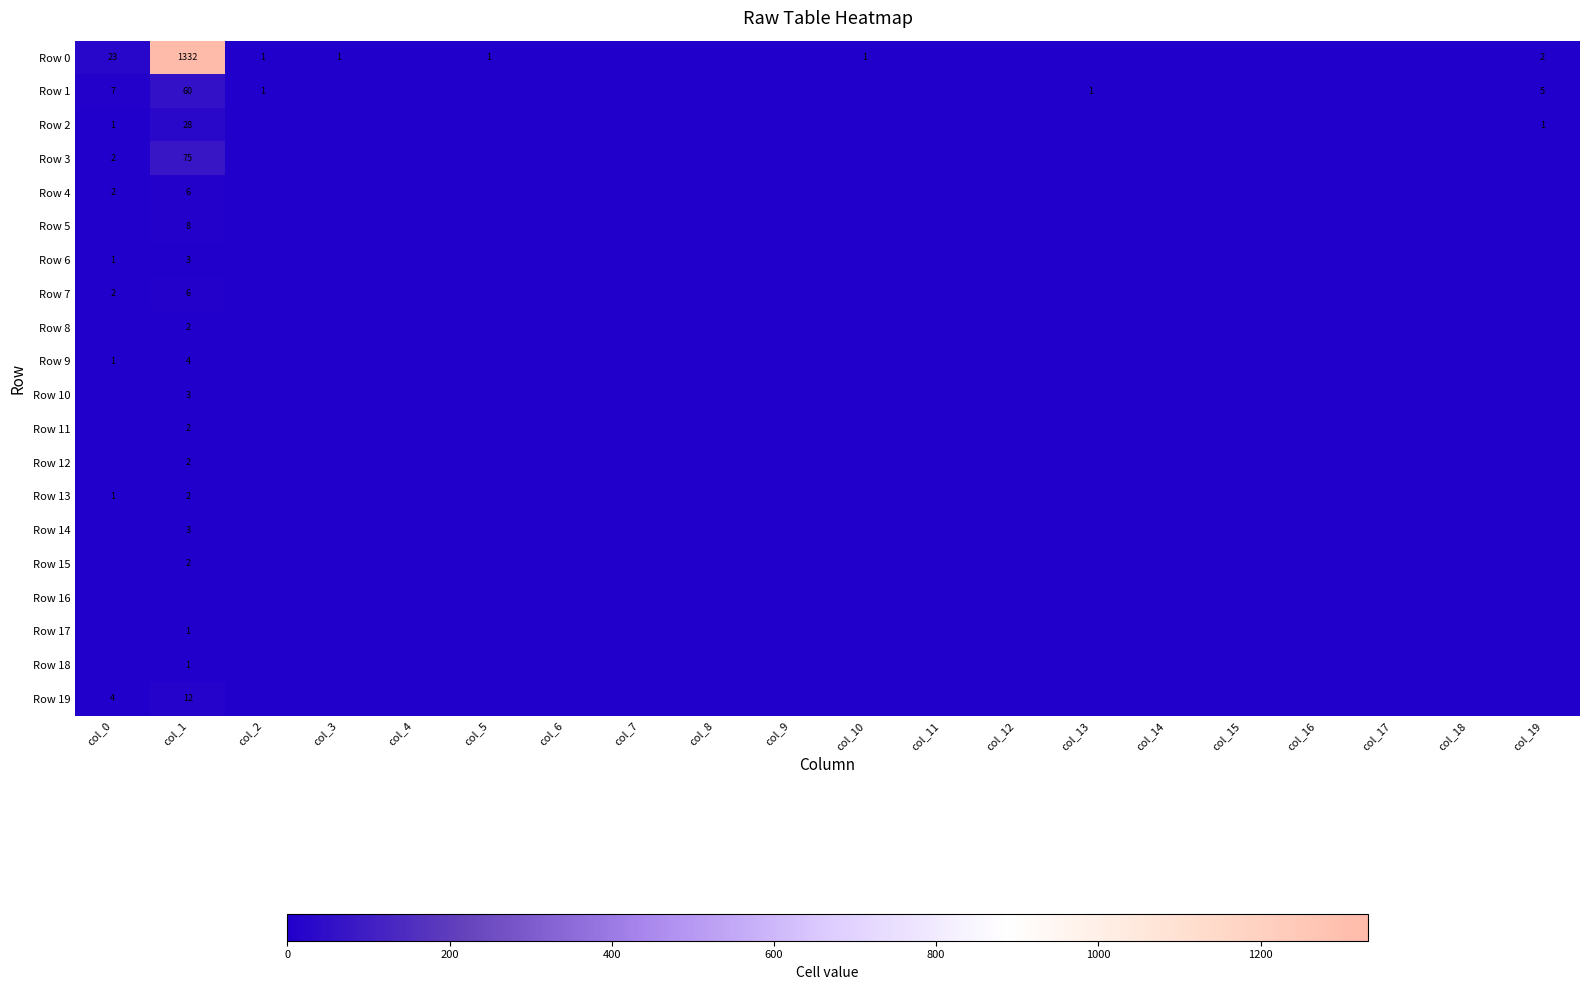

Which series has the largest total across all categories?

Row 0